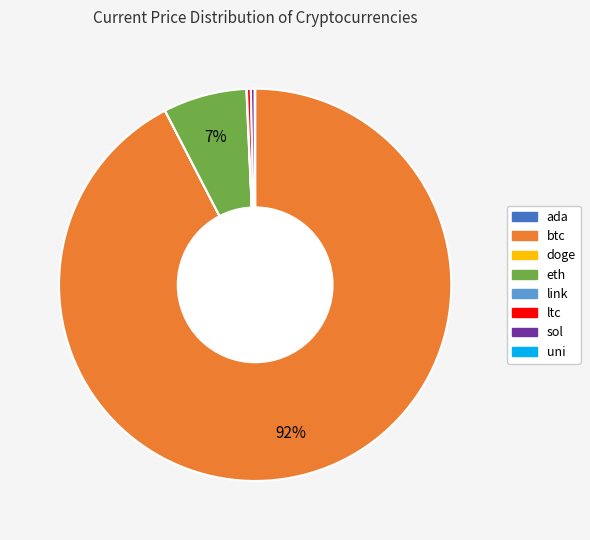

Is it true that btc is 92% of the pie?

True